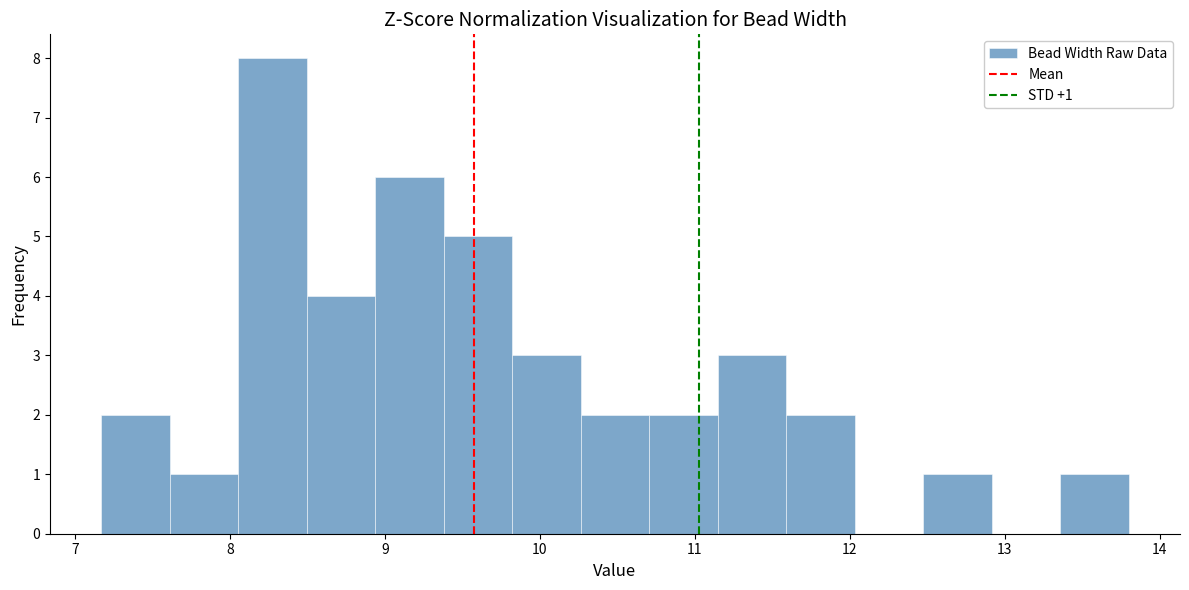

Over which range of the x-axis is the bar tallest?

8.1 to 8.5